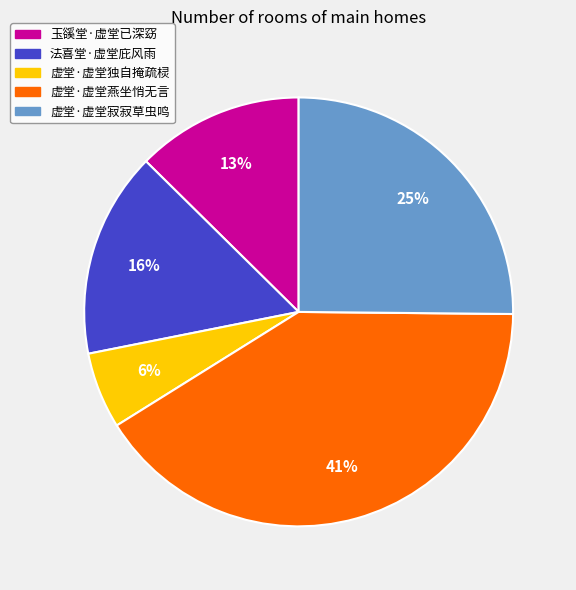

To the nearest percent, what percentage of the pie is 虚堂·虚堂寂寂草虫鸣?

25%